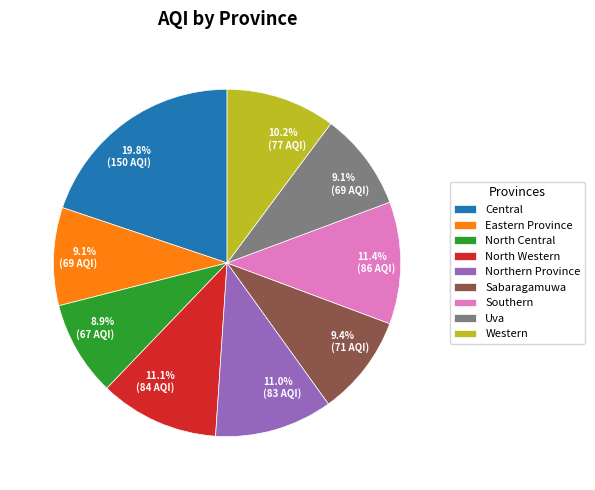

Is the sum of Uva and Southern greater than half?

No